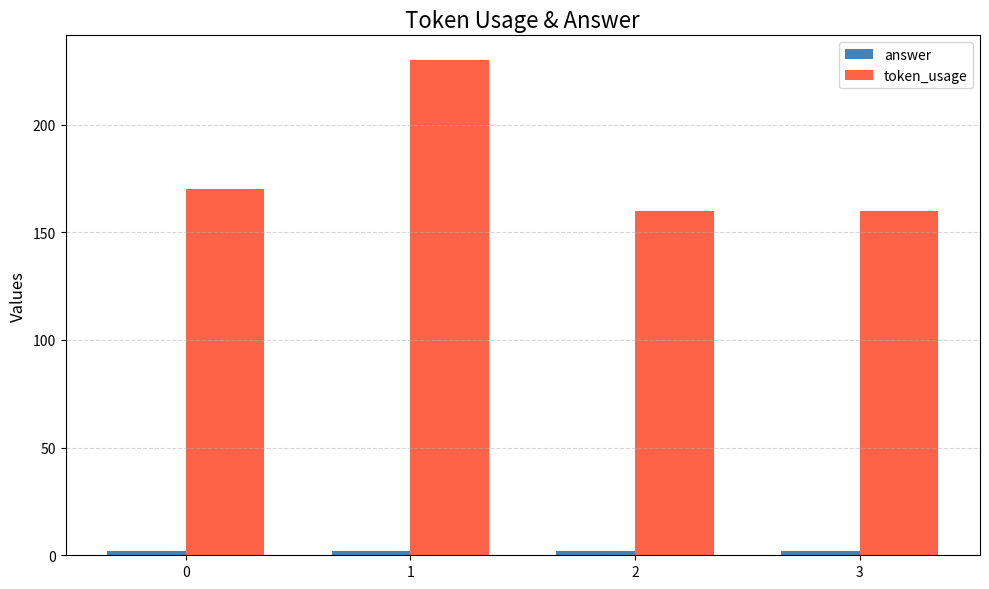

True or false: token_usage has a value of 247 at 3.

False